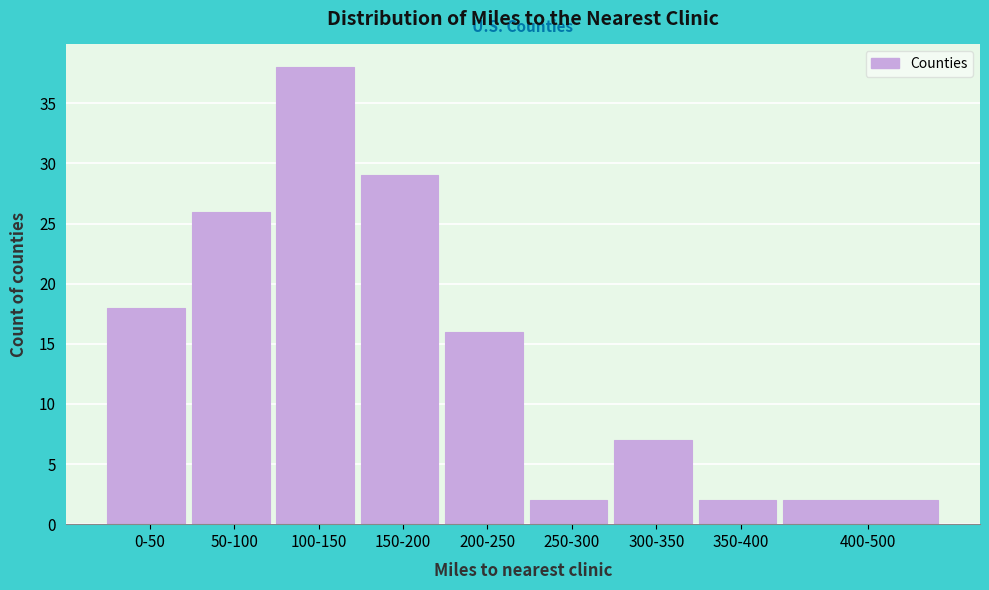

Reading left to right, extract all data points from this chart.

0-50=18	50-100=26	100-150=38	150-200=29	200-250=16	250-300=2	300-350=7	350-400=2	400-500=2